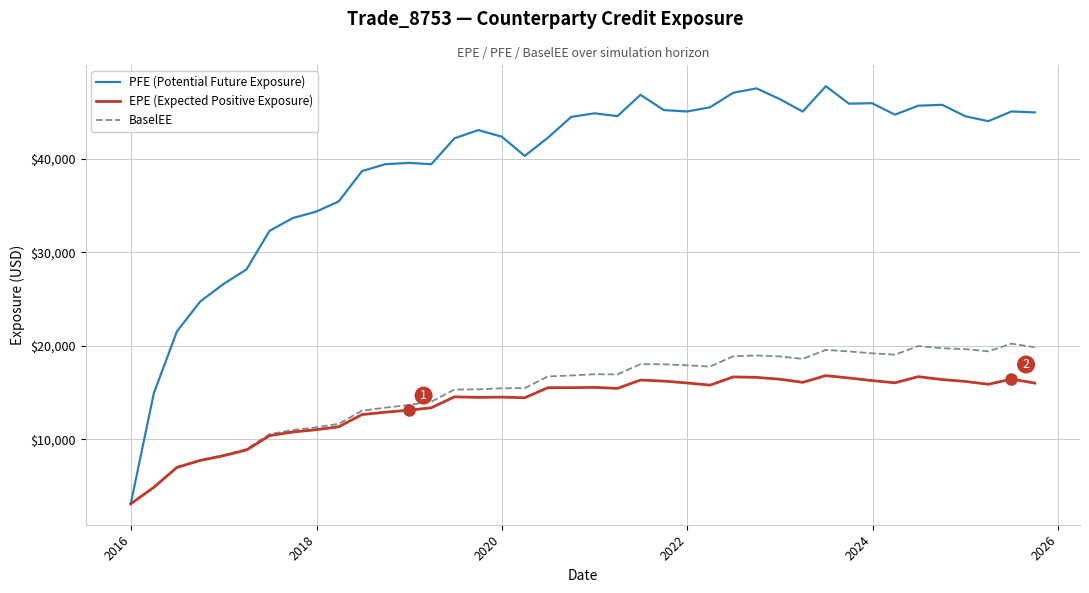

How many lines are shown in the chart?

3